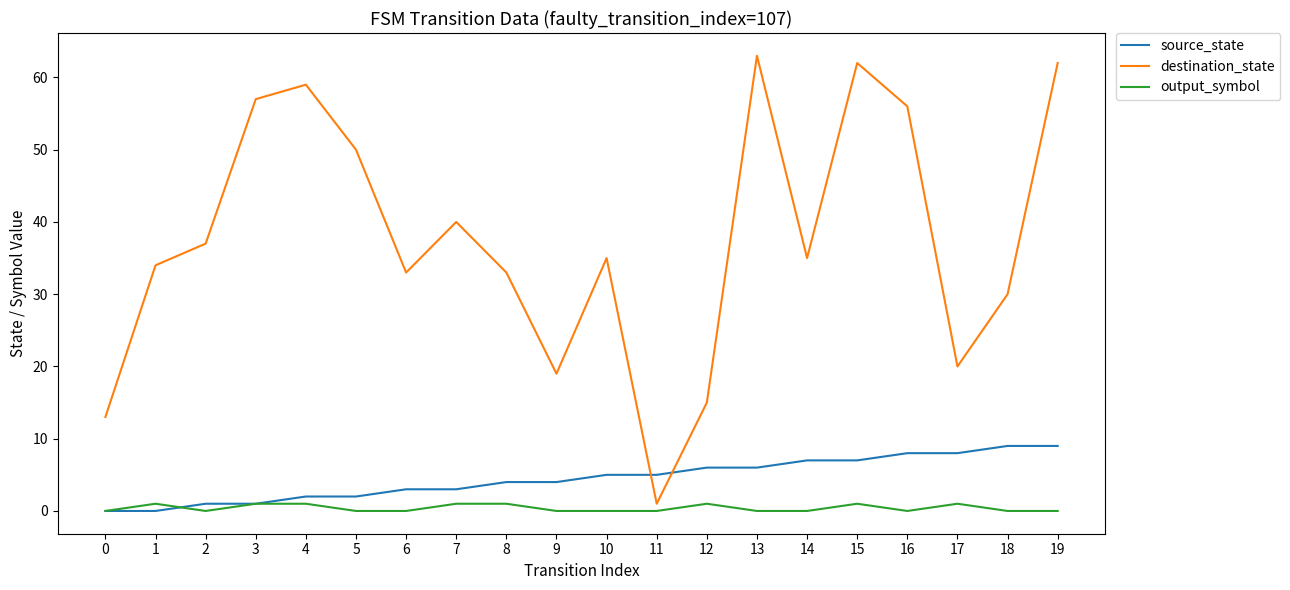

At which category does destination_state reach its first local valley?

6